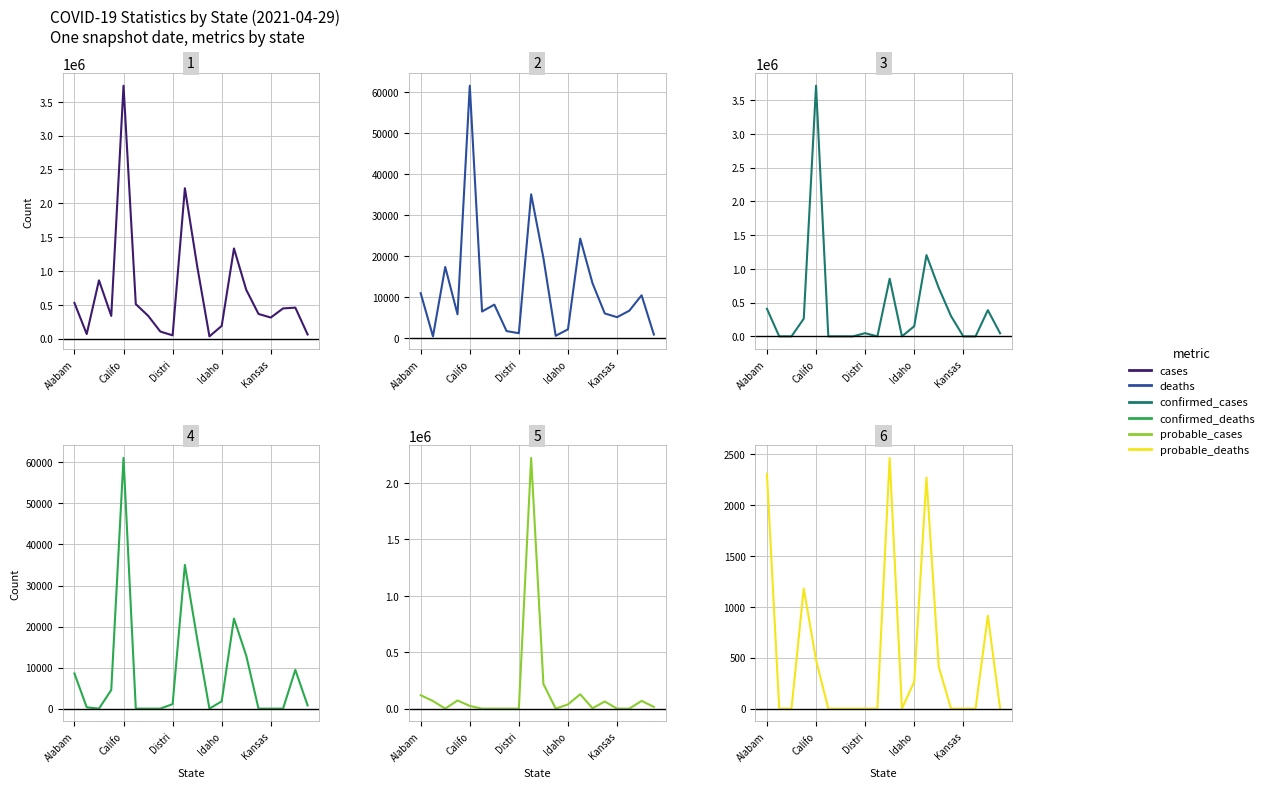

True or false: probable_deaths and confirmed_deaths intersect in this chart.

False